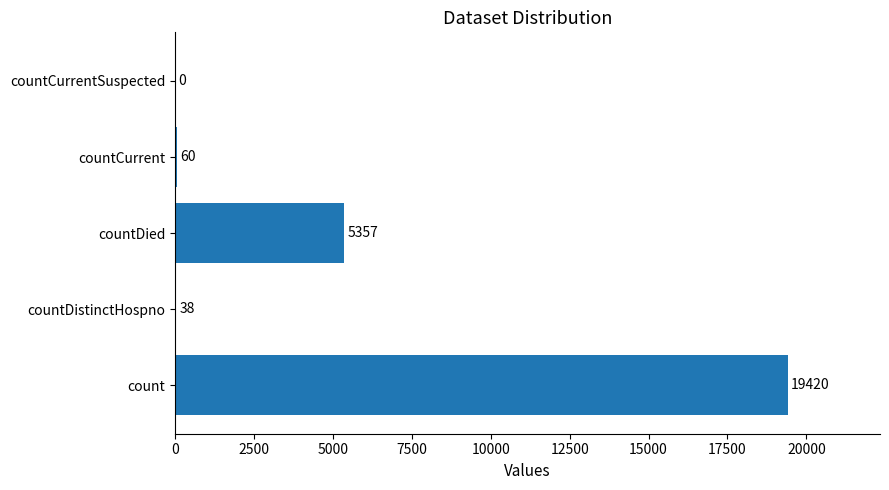

True or false: the data shows 38 at countDistinctHospno.

True